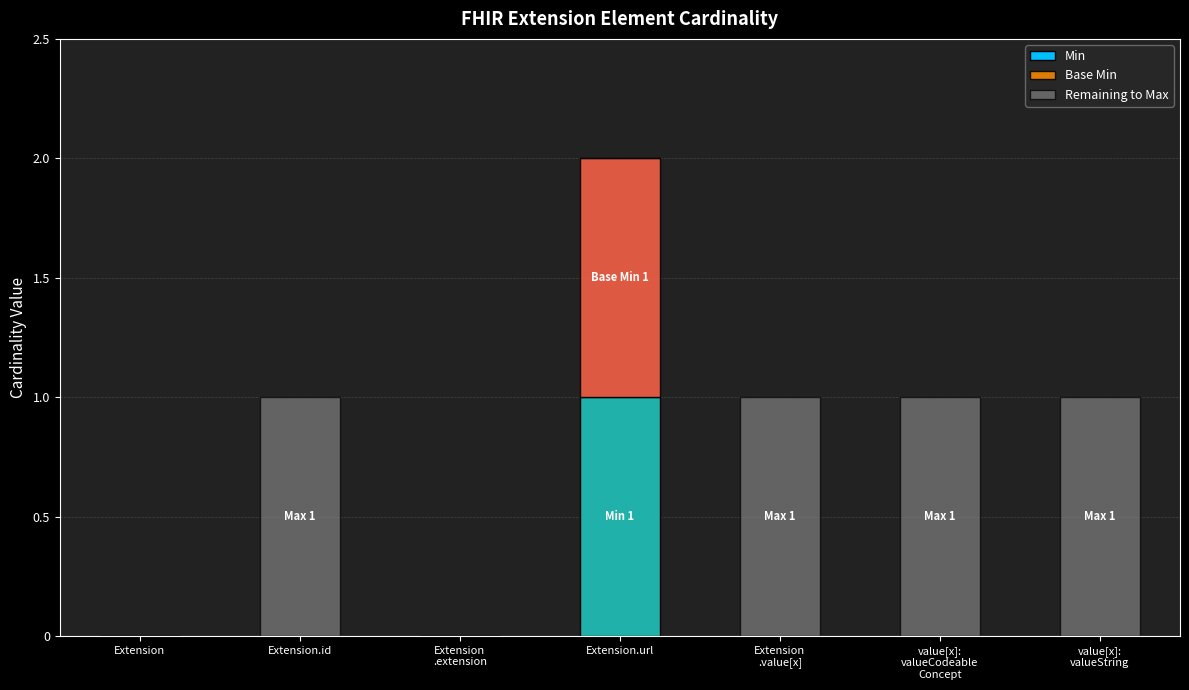

Count the number of categories in the chart.

7